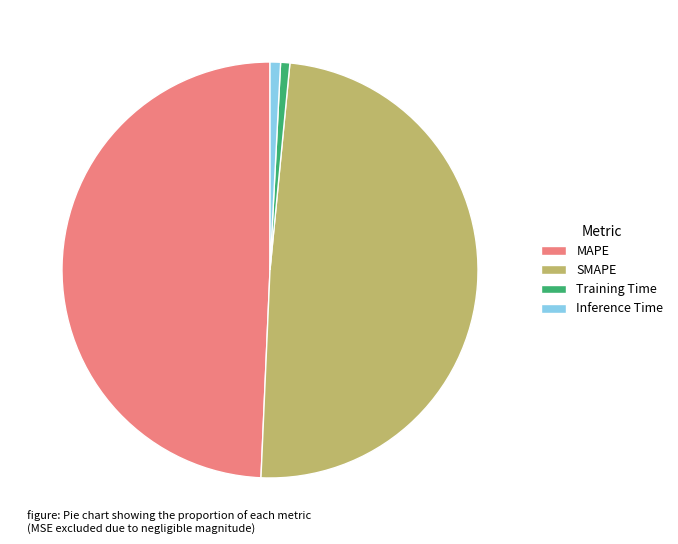

Combined, do Inference Time and Training Time account for over 50%?

No